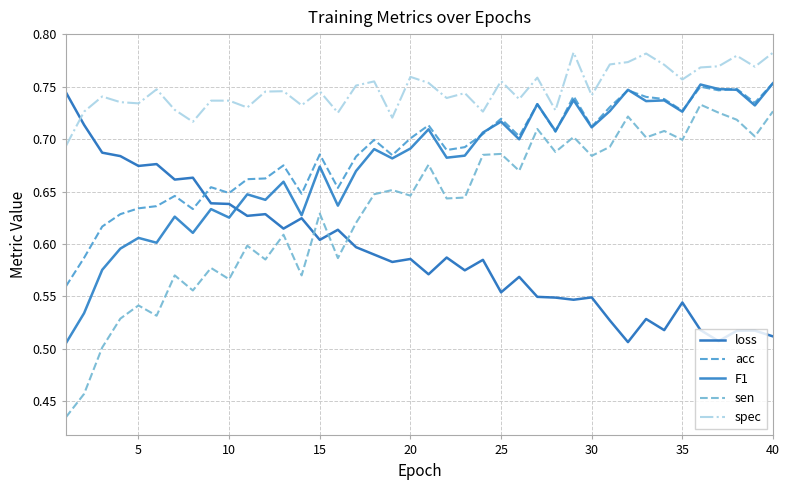

What is the difference between the second highest and minimum values in the spec series?

0.1